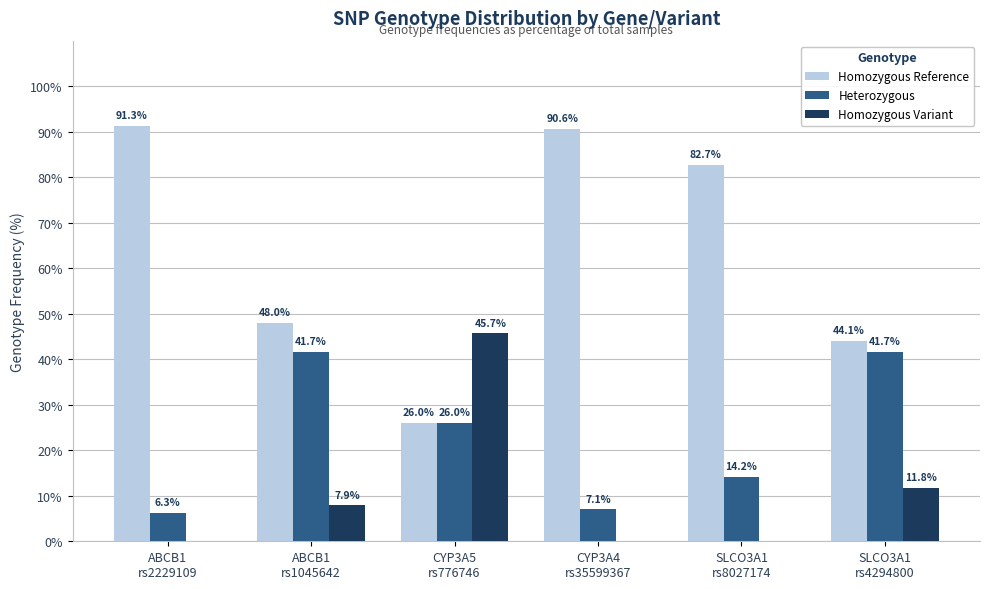

What is the sum of all Homozygous Variant values?

65.4